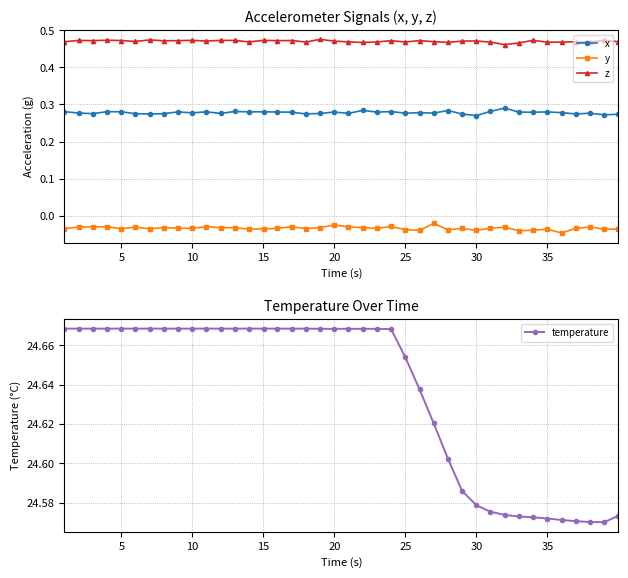

True or false: z and y cross at least once.

False